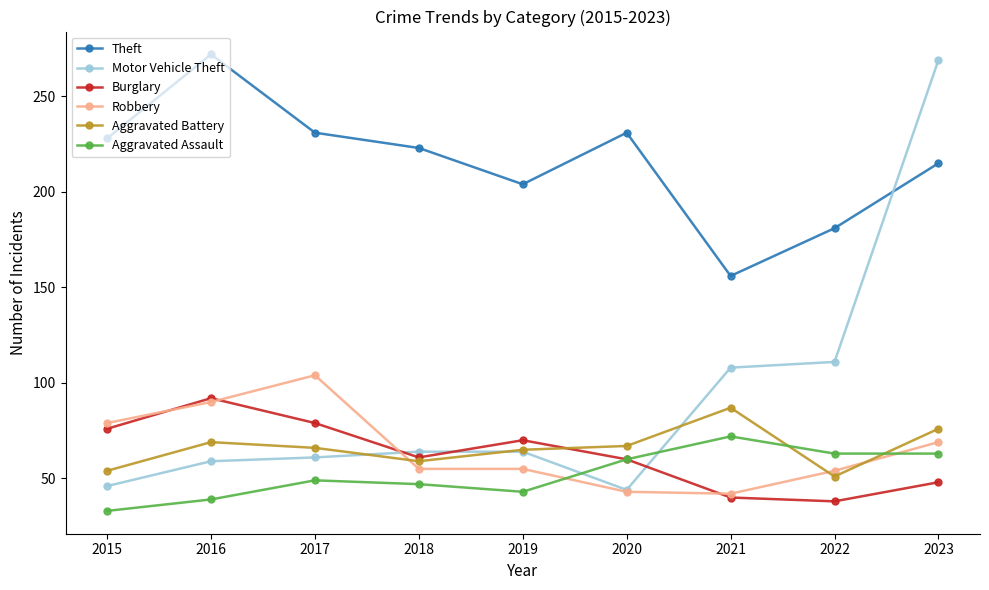

Where is the first local maximum for Theft?

2016